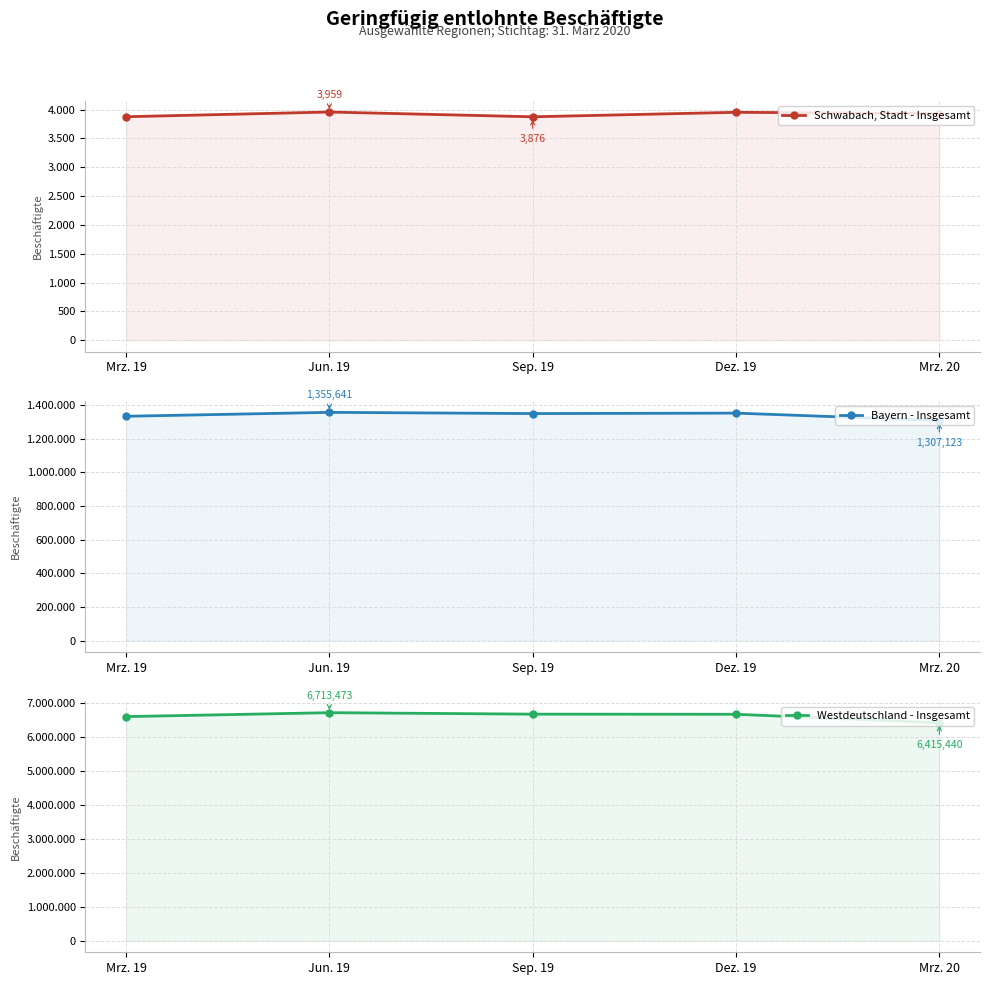

True or false: Bayern - Insgesamt and Schwabach, Stadt - Insgesamt cross at least once.

False